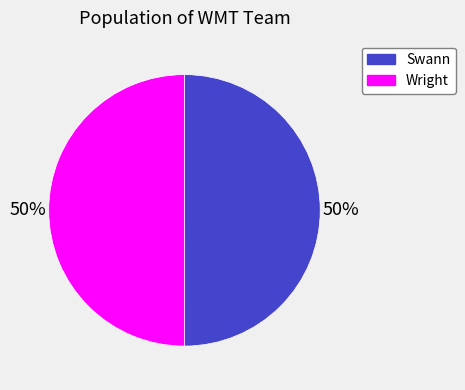

How many segments does this pie chart have?

2